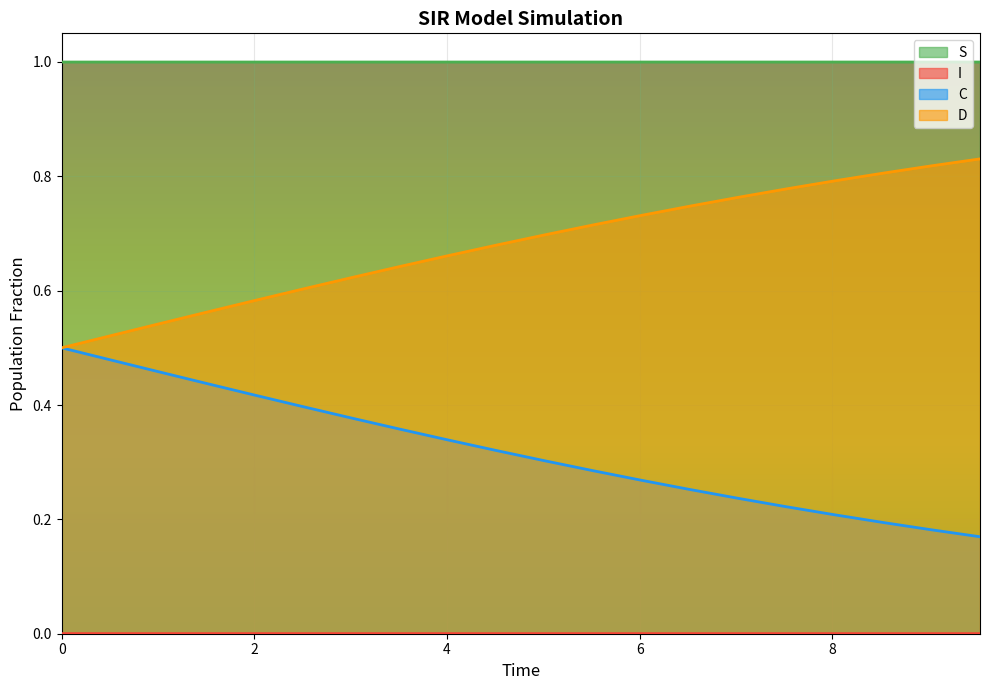

What are all the series names shown in the legend?

S, I, C, D